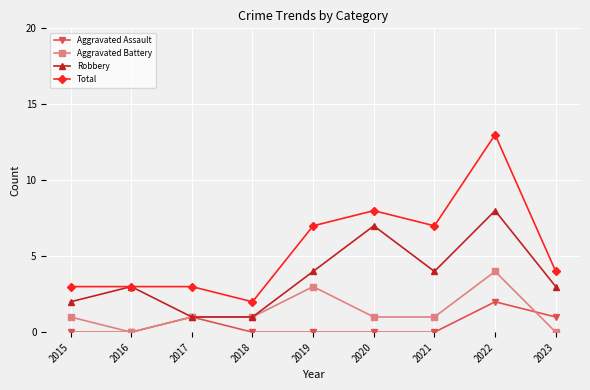

The value of Total at 2020 is 12. True or false?

False